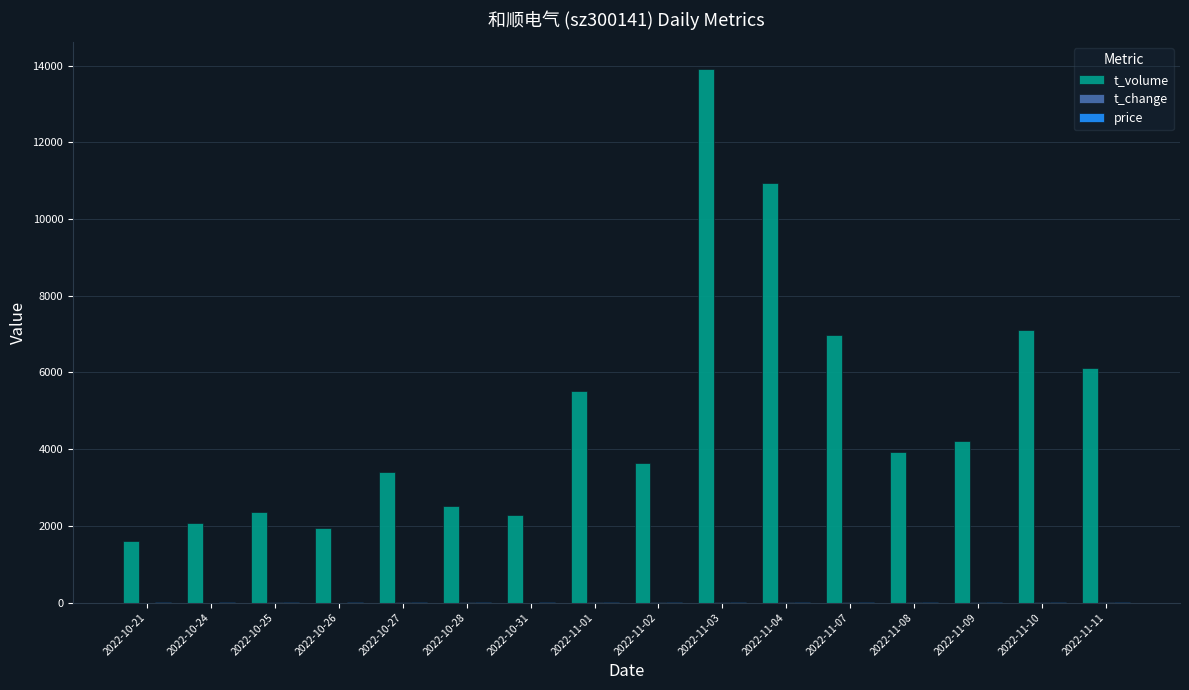

The value of t_volume at 2022-10-21 is 1606.0. True or false?

True